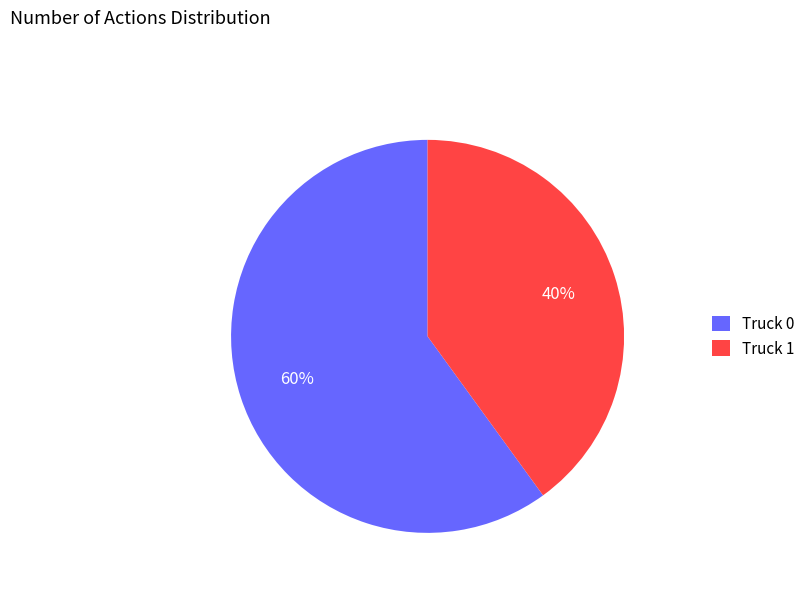

Count the number of slices in the pie.

2